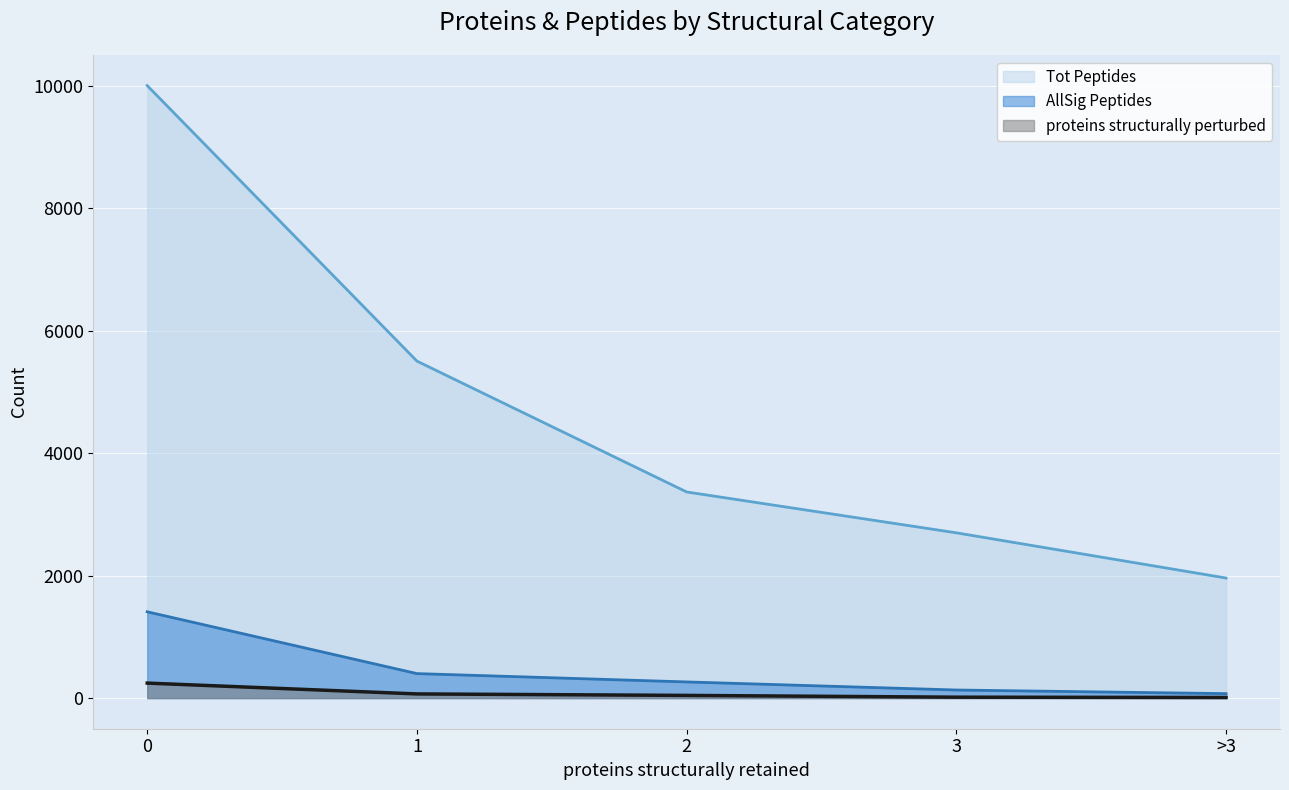

Rank the series by their maximum value, from lowest to highest.

proteins structurally perturbed, AllSig Peptides, Tot Peptides